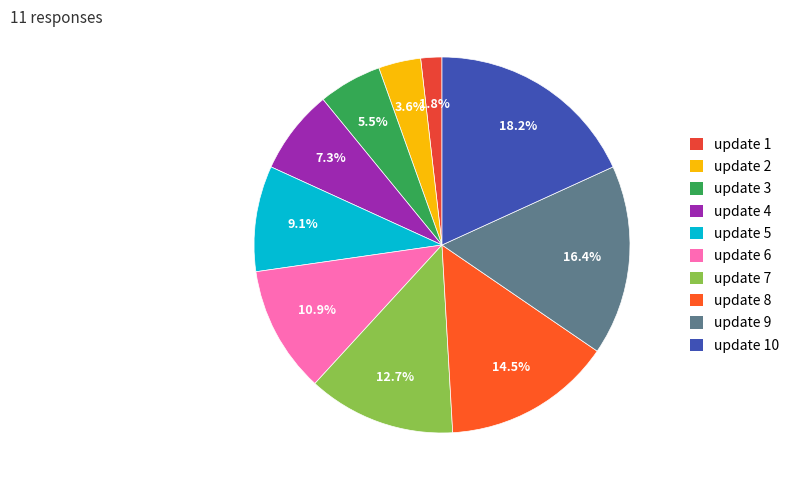

Rank the categories by value from lowest to highest.

update 1, update 2, update 3, update 4, update 5, update 6, update 7, update 8, update 9, update 10